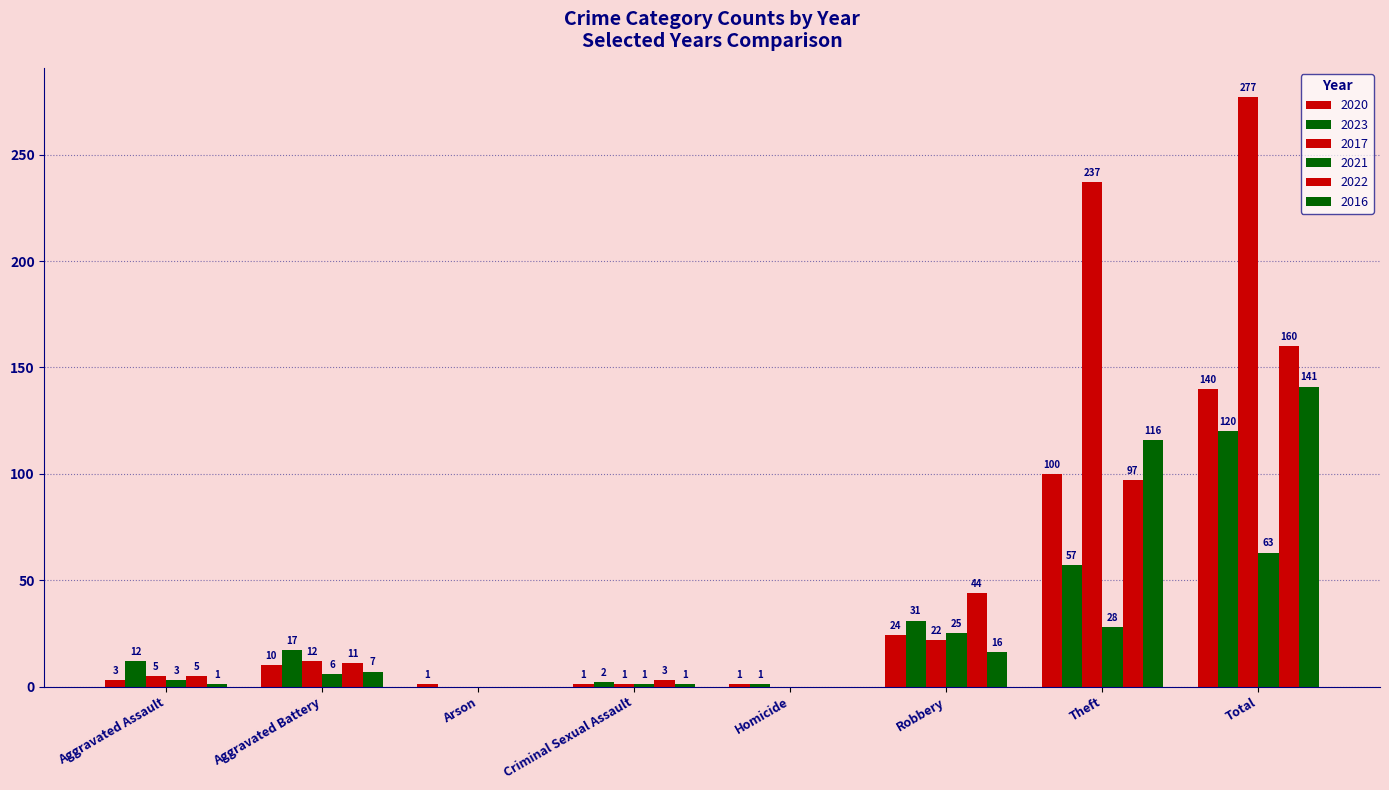

True or false: 2023 has a value of 17 at Aggravated Assault.

False